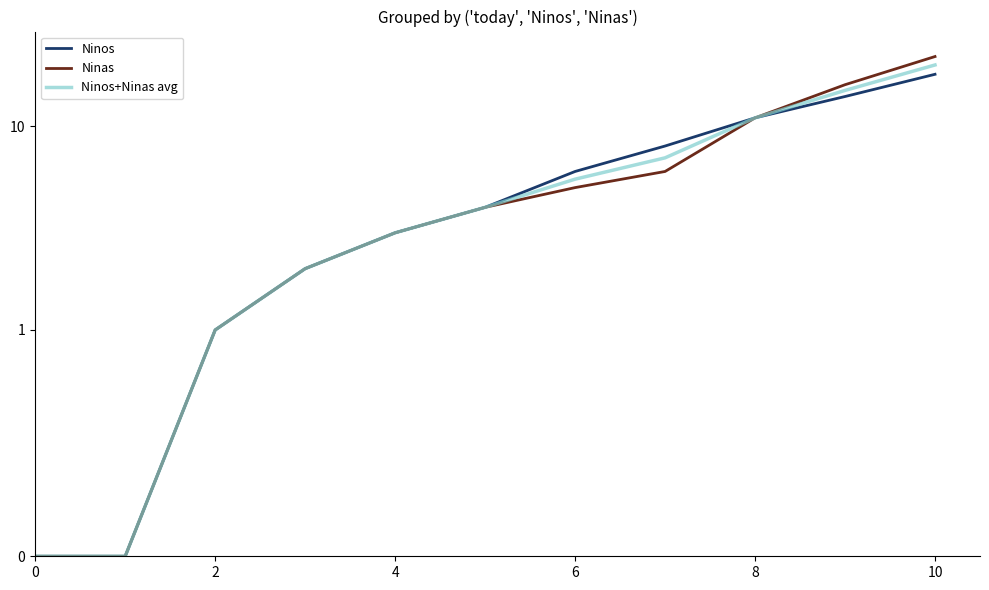

True or false: Ninas and Ninos cross at least once.

False